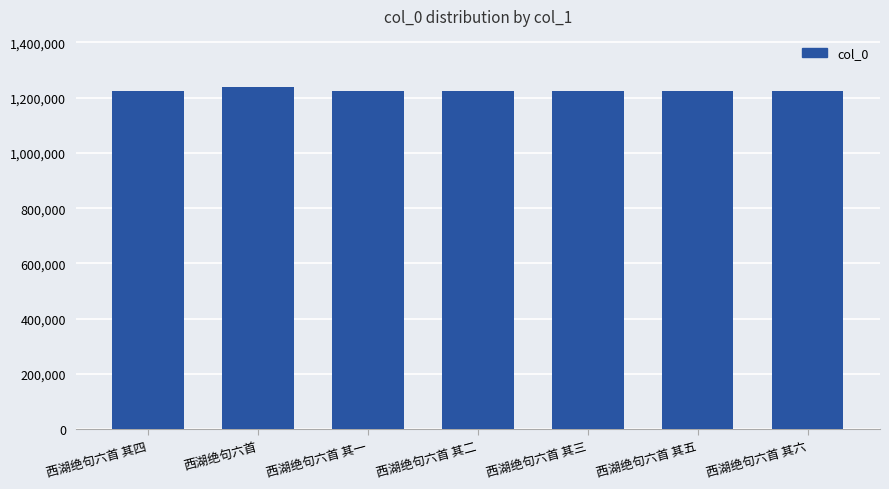

Does the chart contain stacked bars?

No